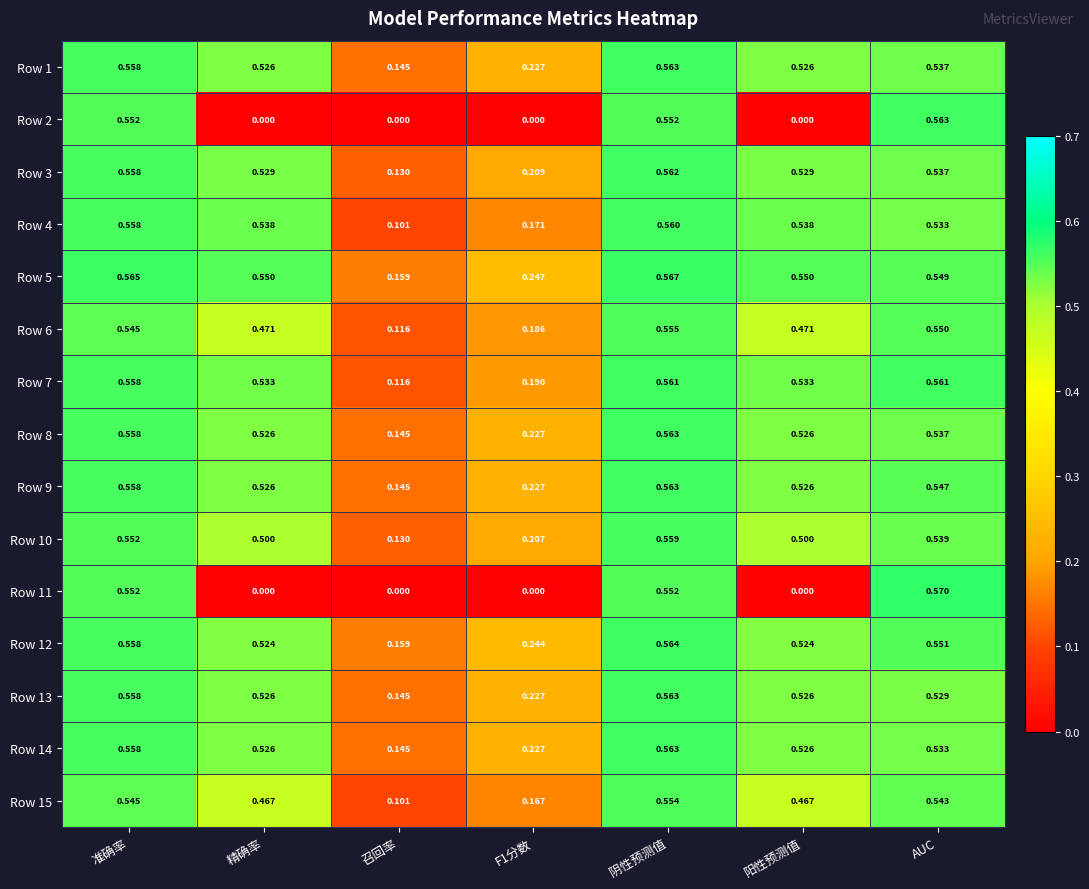

At which label is Row 10 closest to 0?

召回率